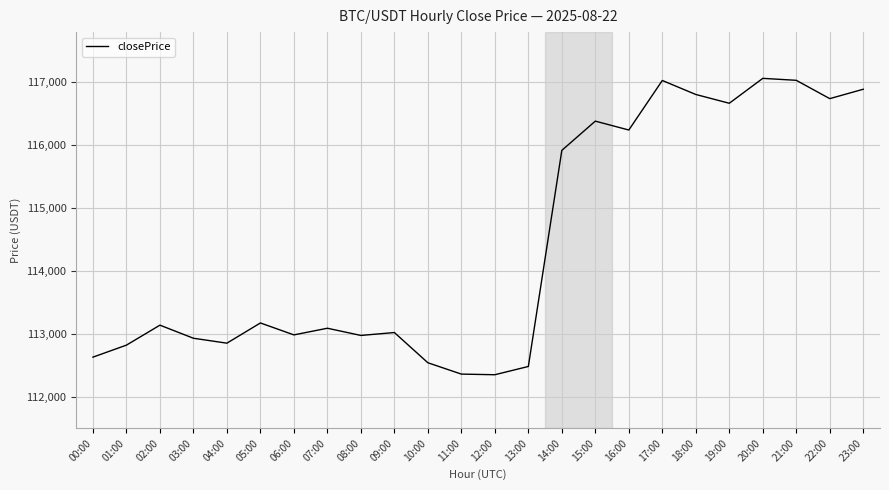

Read the value at 10:00.

112541.7